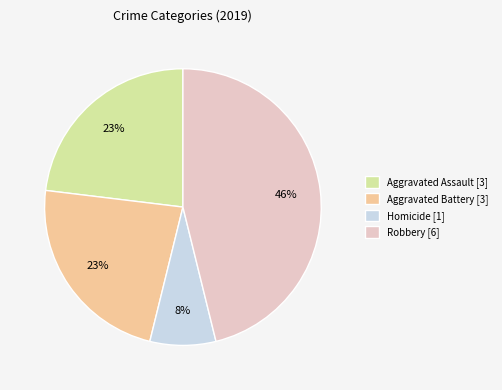

To the nearest percent, what is the average slice percentage?

25%